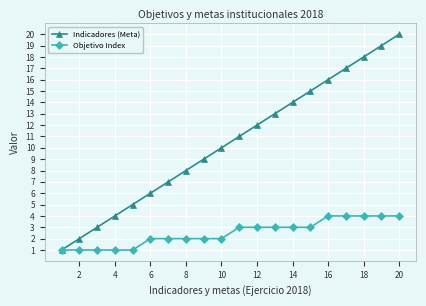

Reading right to left, extract all data points from this chart.

Indicadores (Meta): 20	19	18	17	16	15	14	13	12	11	10	9	8	7	6	5	4	3	2	1
Objetivo Index: 4	4	4	4	4	3	3	3	3	3	2	2	2	2	2	1	1	1	1	1